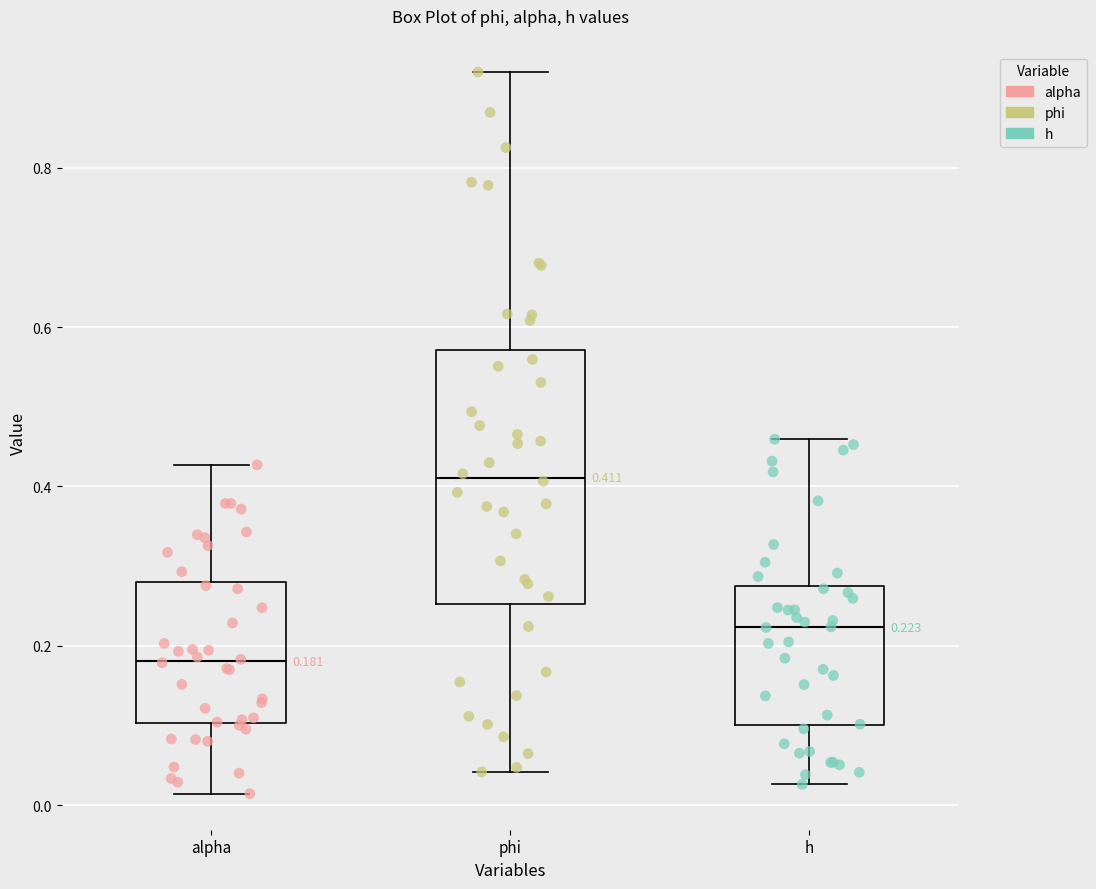

Which box's median line is the lowest?

alpha